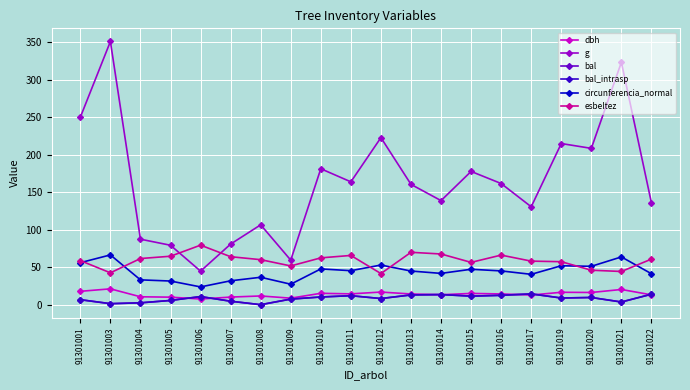

What is the spread (max minus min) of values at 91301017?

117.8